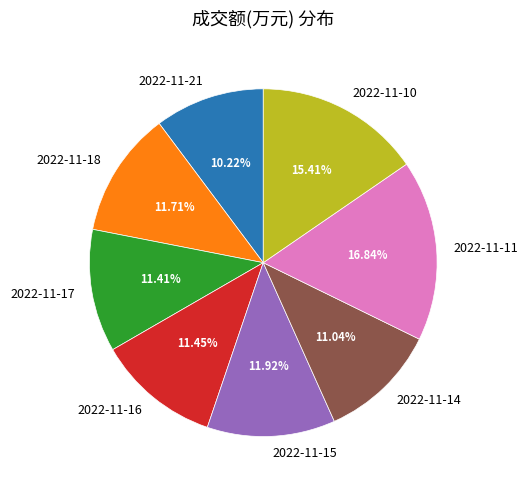

Is it true that 2022-11-14 is 11% of the pie?

True